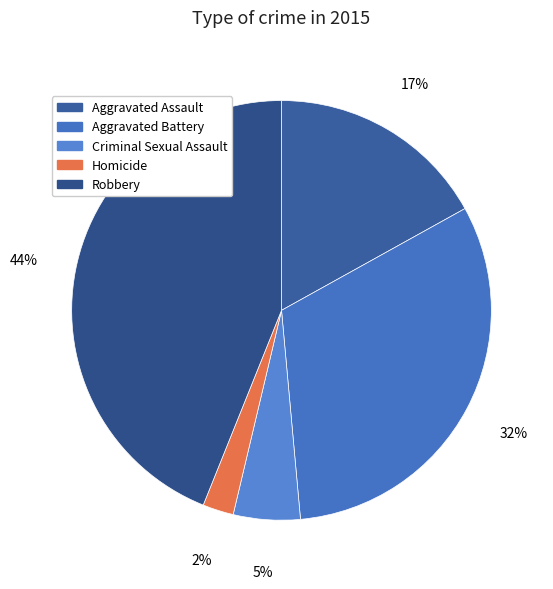

How many slices are in this pie chart?

5